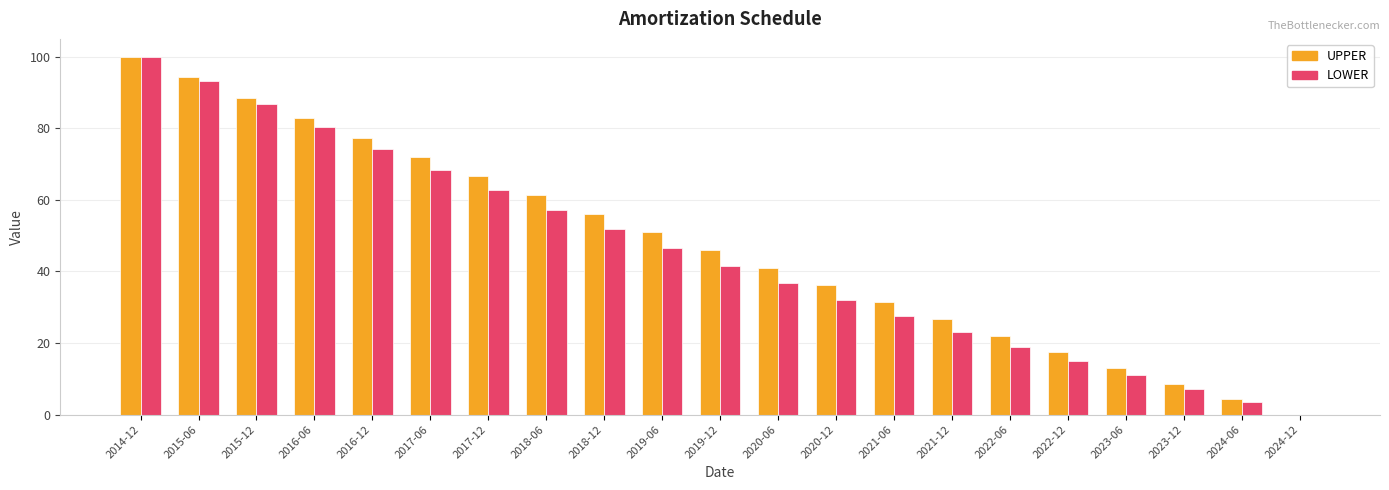

The value of UPPER at 2015-06 is 144.8. True or false?

False